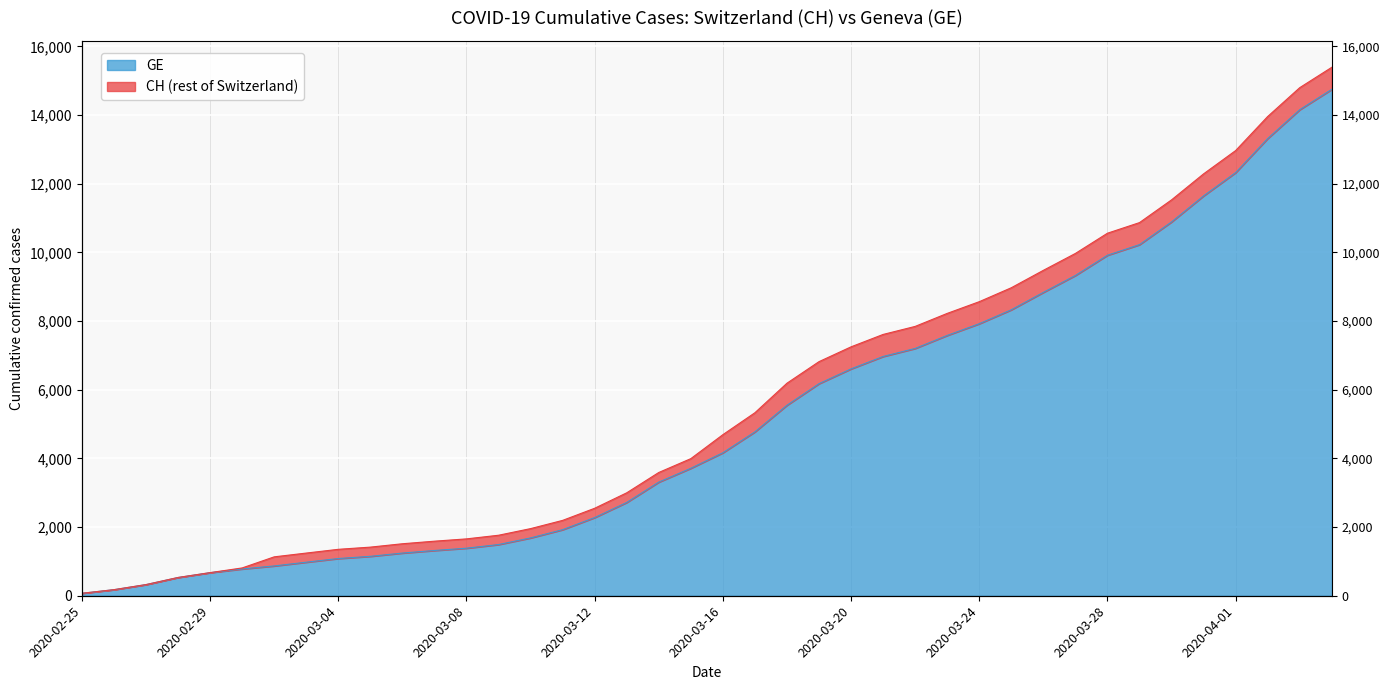

Is the value of CH at 2020-03-24 greater than the value of GE at 2020-03-08?

Yes